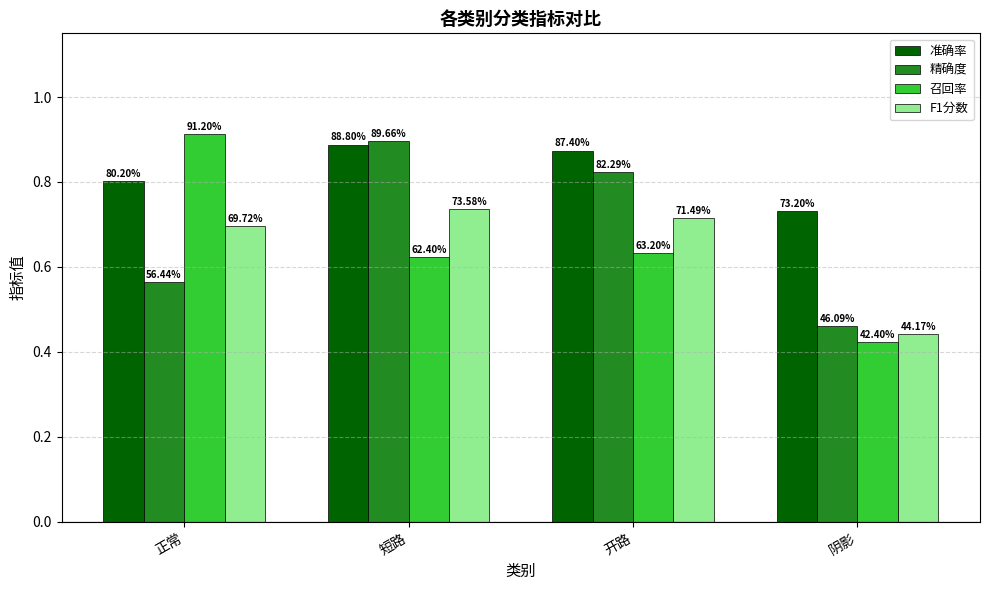

Read the 召回率 value at 开路.

0.6